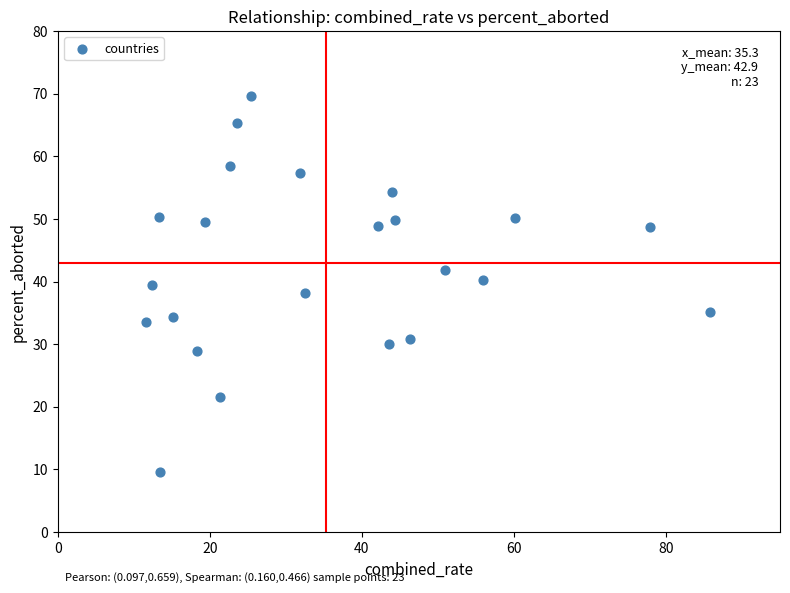

What is the range of X values (max minus min)?

74.2